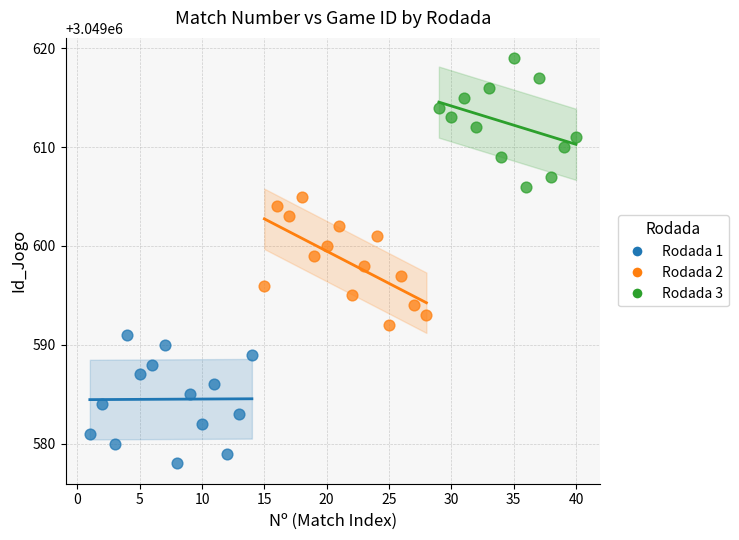

Which series reaches the minimum Y coordinate?

Rodada 1